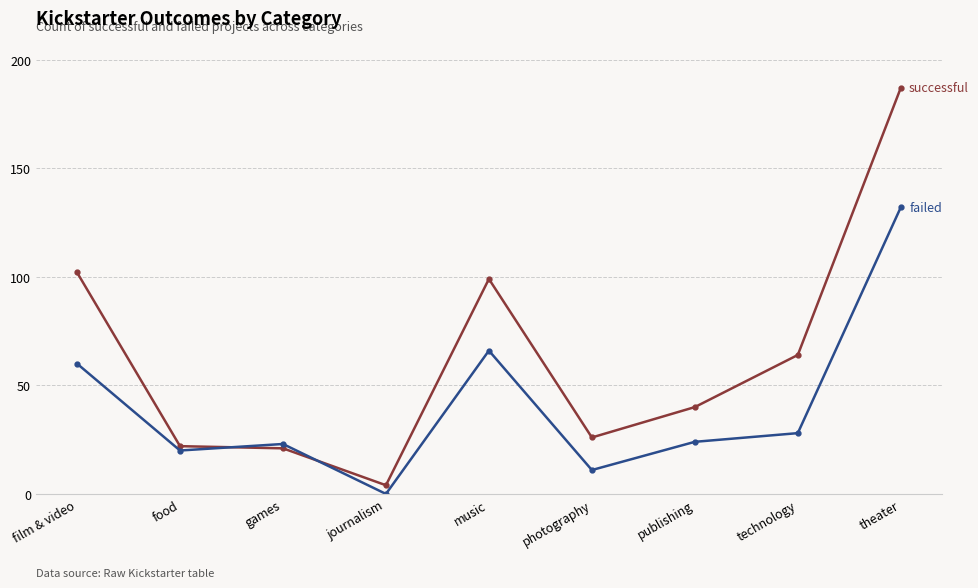

Which category has the lowest value across all series?

journalism